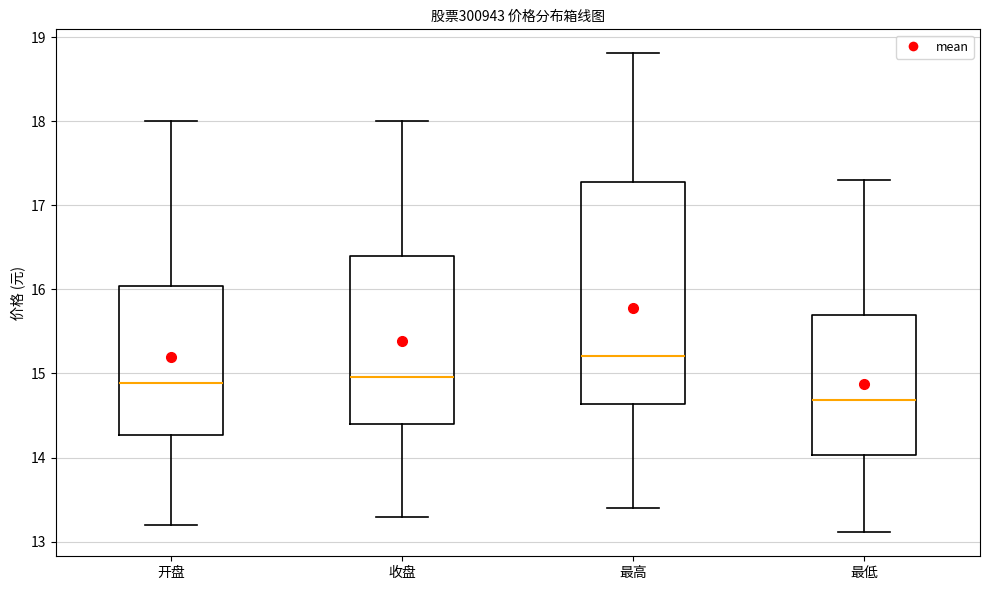

Which box is the tallest, from its lower edge to its upper edge?

最高